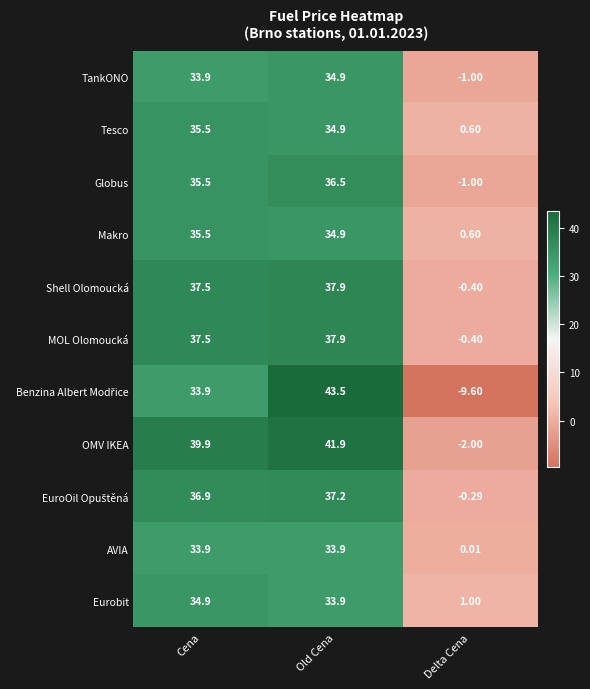

Rank the categories by Shell Olomoucká value from highest to lowest.

Old Cena, Cena, Delta Cena